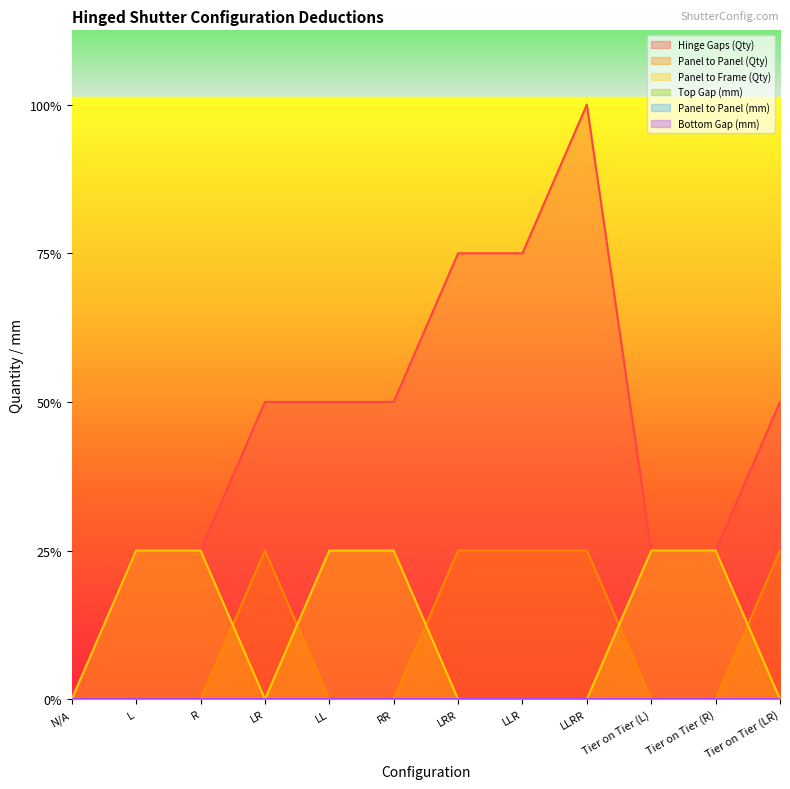

Does the chart have visible grid lines?

No